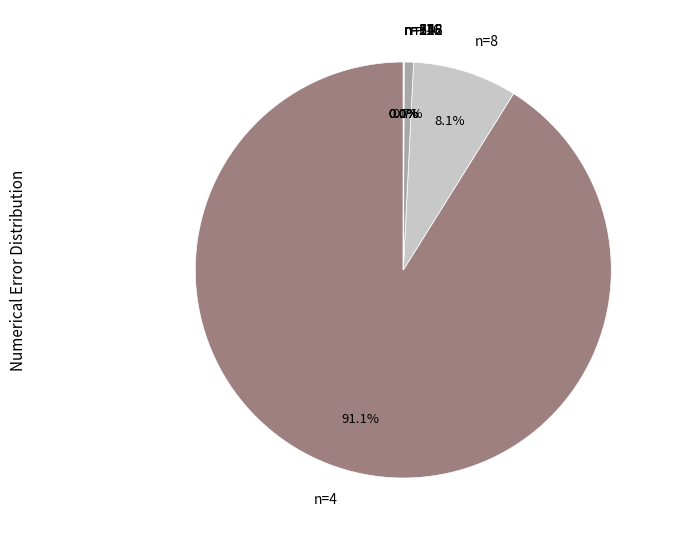

Is there any slice that represents more than half of the pie?

Yes